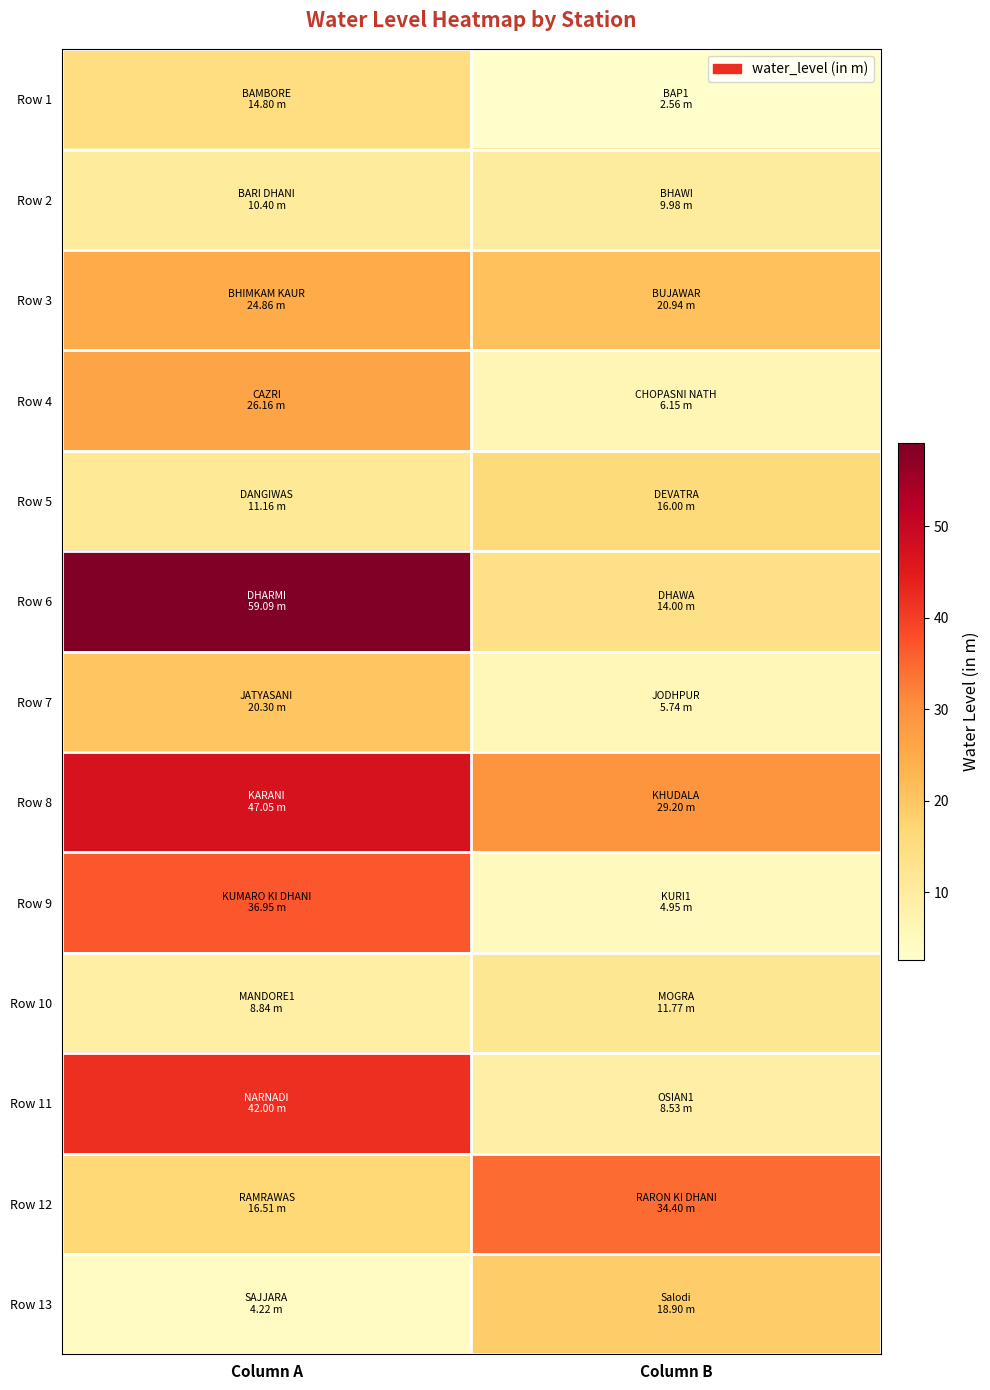

Reading left to right, what are all the values shown in this chart?

Row 1: Column A=14.8	Column B=2.6
Row 2: Column A=10.4	Column B=10.0
Row 3: Column A=24.9	Column B=20.9
Row 4: Column A=26.2	Column B=6.2
Row 5: Column A=11.2	Column B=16.0
Row 6: Column A=59.1	Column B=14.0
Row 7: Column A=20.3	Column B=5.7
Row 8: Column A=47.0	Column B=29.2
Row 9: Column A=37.0	Column B=5.0
Row 10: Column A=8.8	Column B=11.8
Row 11: Column A=42.0	Column B=8.5
Row 12: Column A=16.5	Column B=34.4
Row 13: Column A=4.2	Column B=18.9